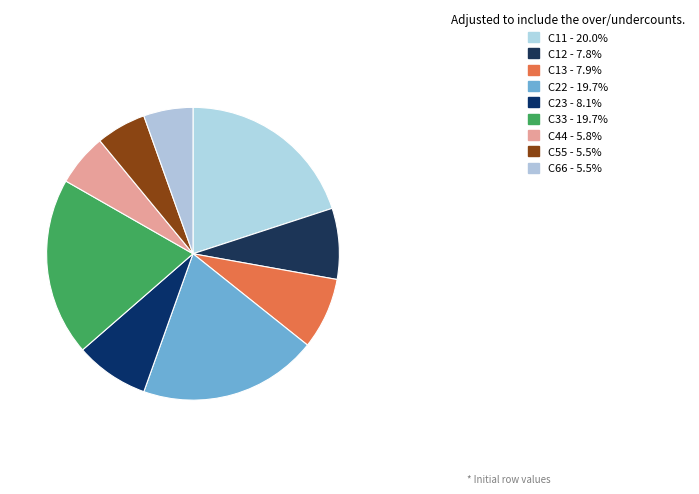

Is the sum of C23 and C44 greater than half?

No